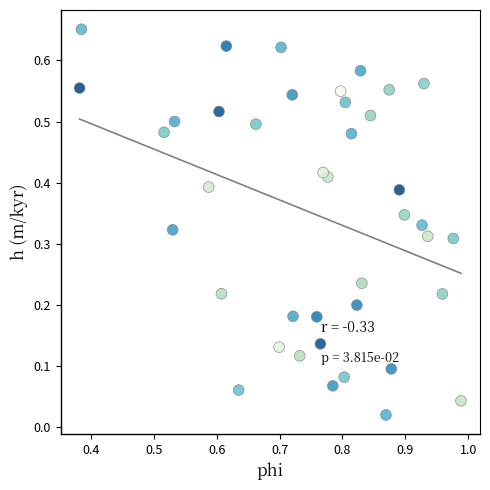

How many data points are displayed?

40